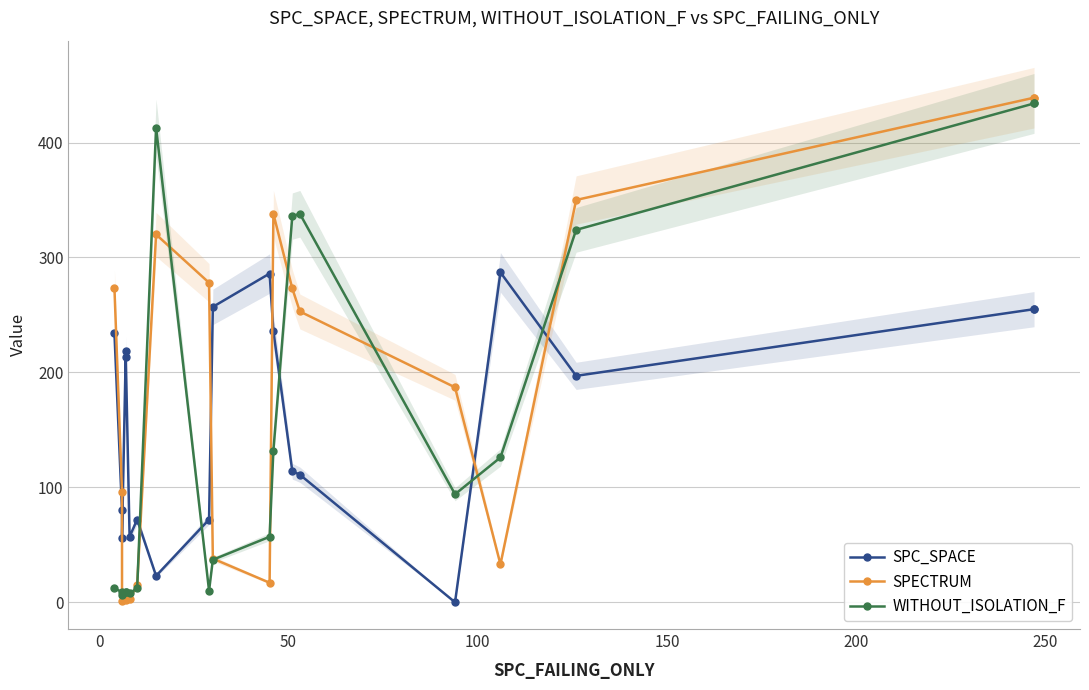

True or false: SPECTRUM has a value of 9 at 10.

False